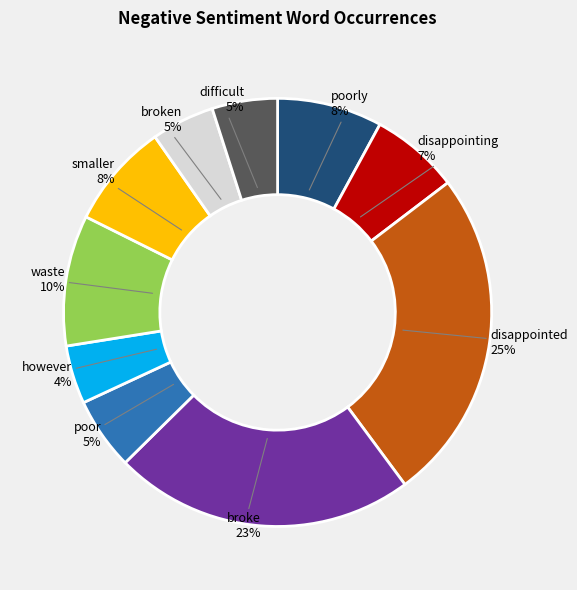

Between smaller and however, which is larger?

smaller